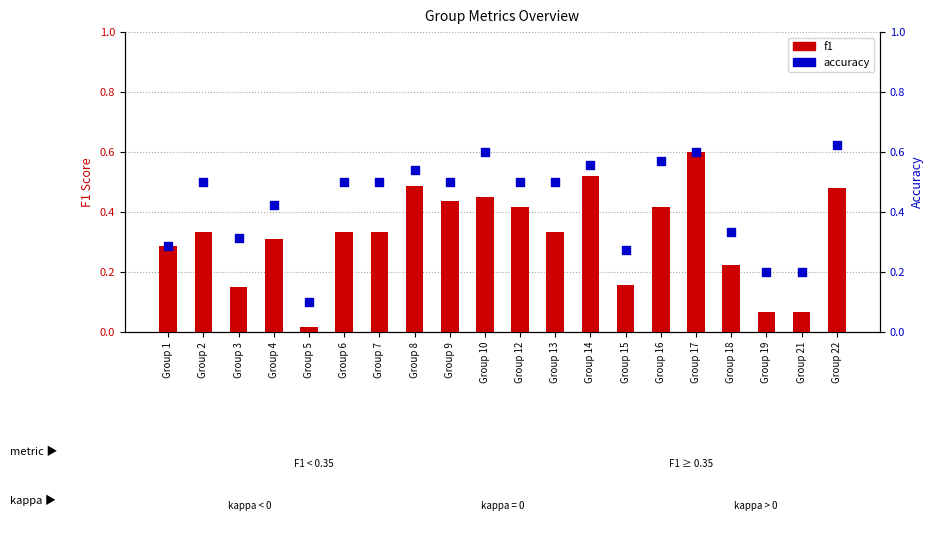

Which series contains the highest Y value?

accuracy